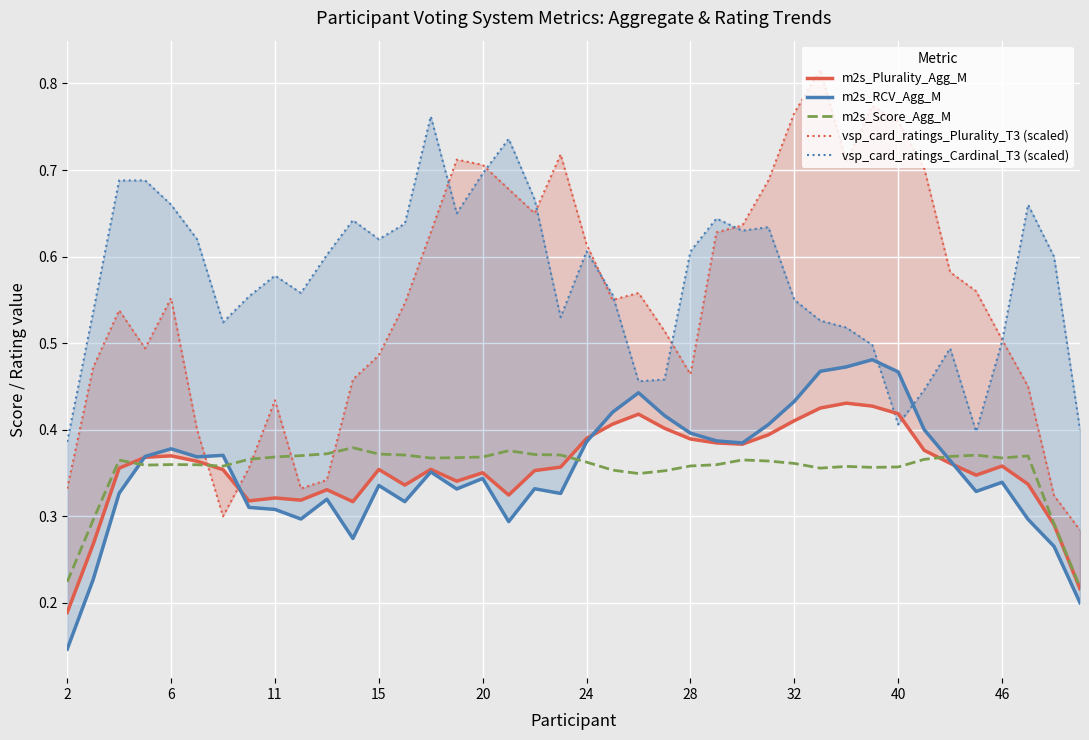

How many m2s_Plurality_Agg_M values are between 0 and 1?

40